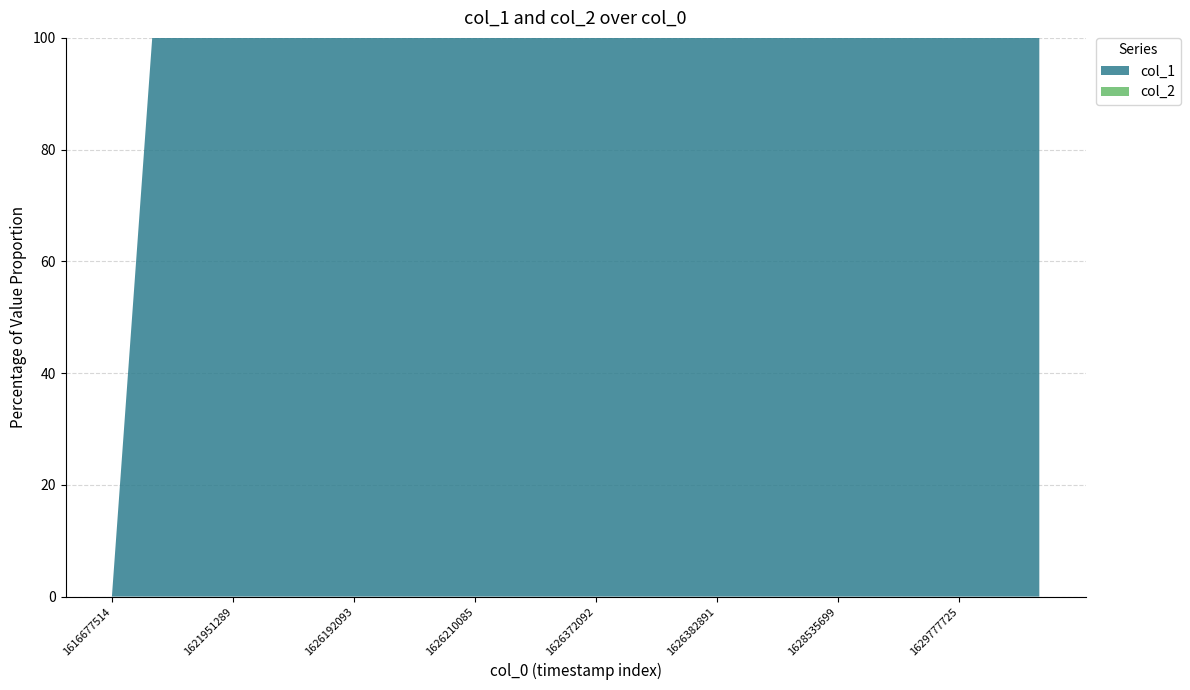

Reading left to right, list all the values displayed in this chart.

col_1: 0	1	2	1	2	3	4	5	7	6	8	9	10	11	12	14	18	17	16	17	16	17	16	17
col_2: 0	0	0	0	0	0	0	0	0	0	0	0	0	0	0	0	0	0	0	0	0	0	0	0